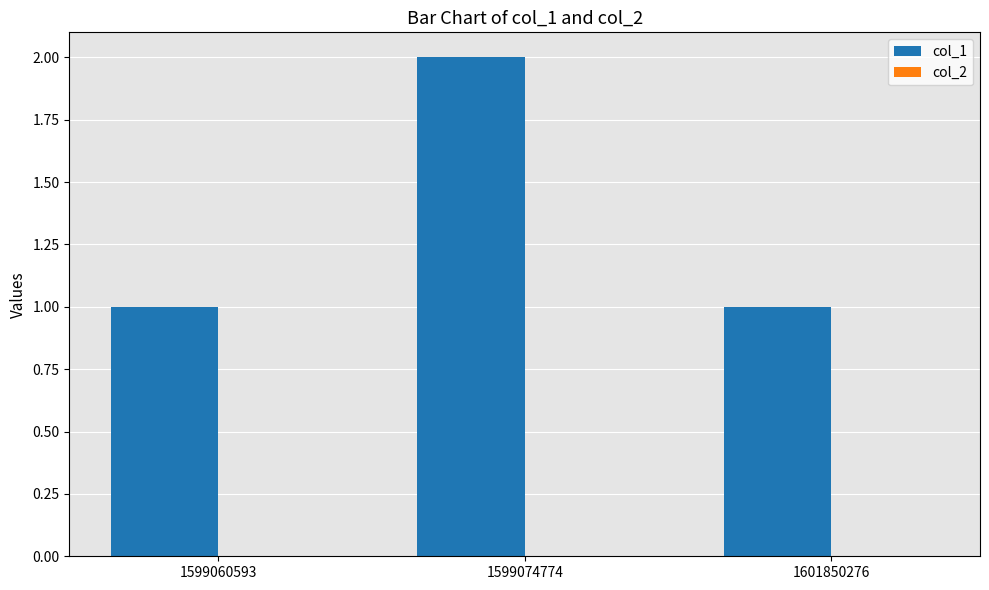

Reading left to right, list all the values displayed in this chart.

1	2	1